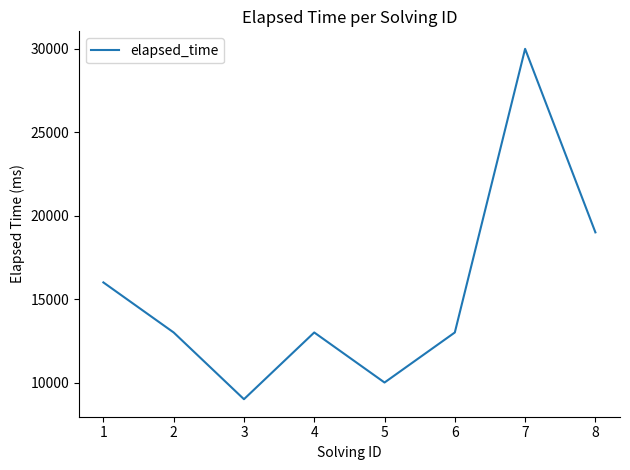

What is the sum of all values?

123000